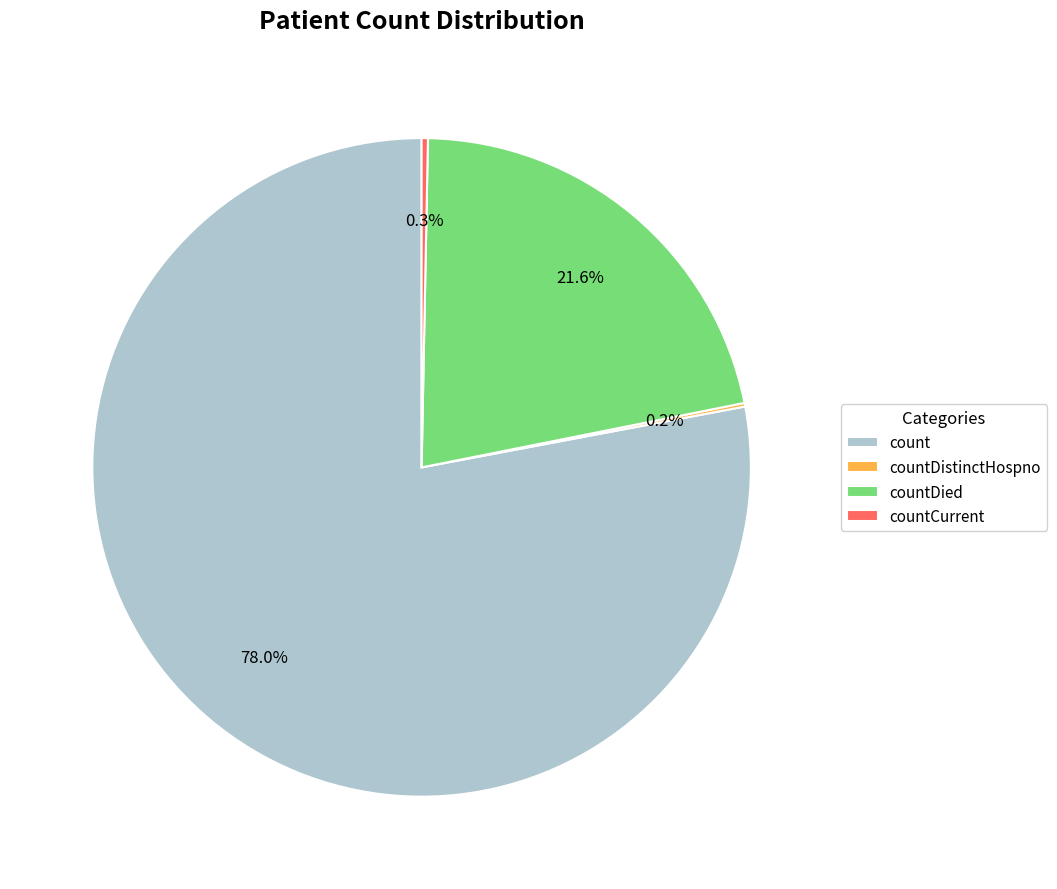

Between countDied and countCurrent, which is larger?

countDied